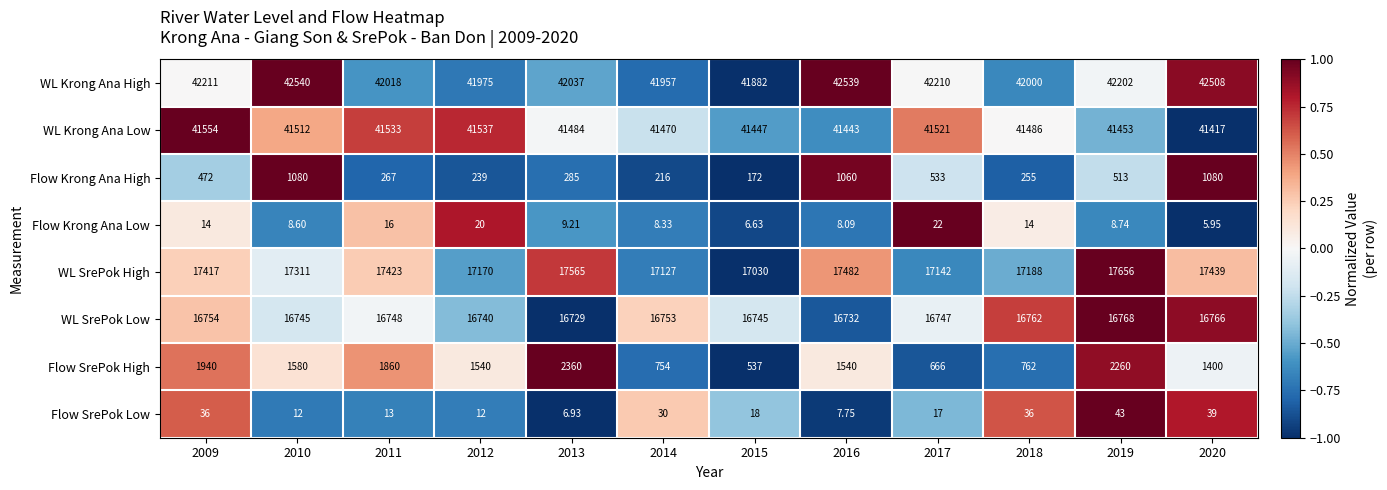

Which series changed the most between 2011 and 2018?

Flow SrePok High